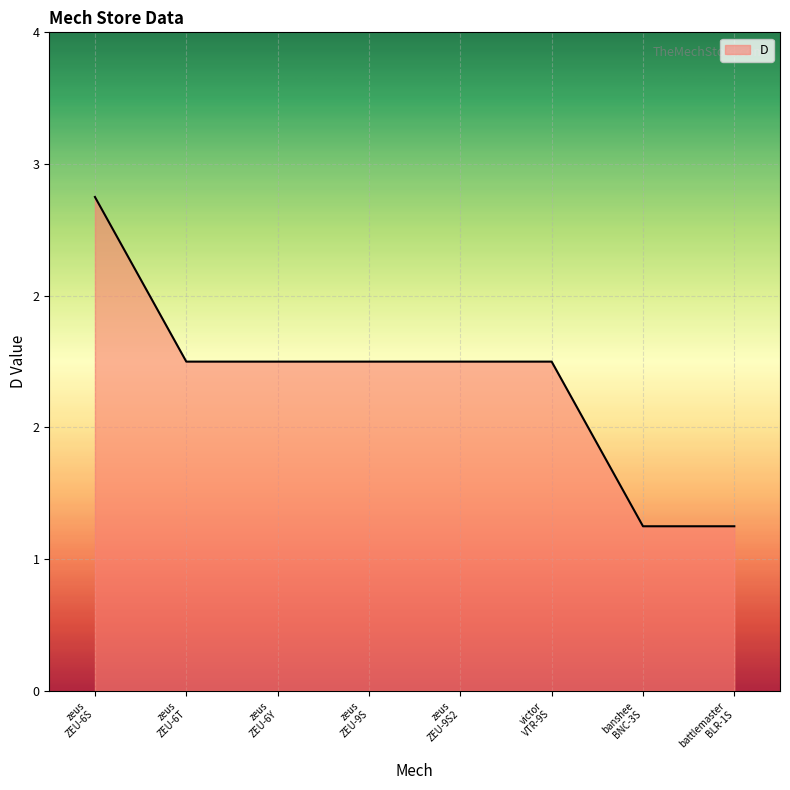

At which label does the data first exceed 2?

zeus
ZEU-6S